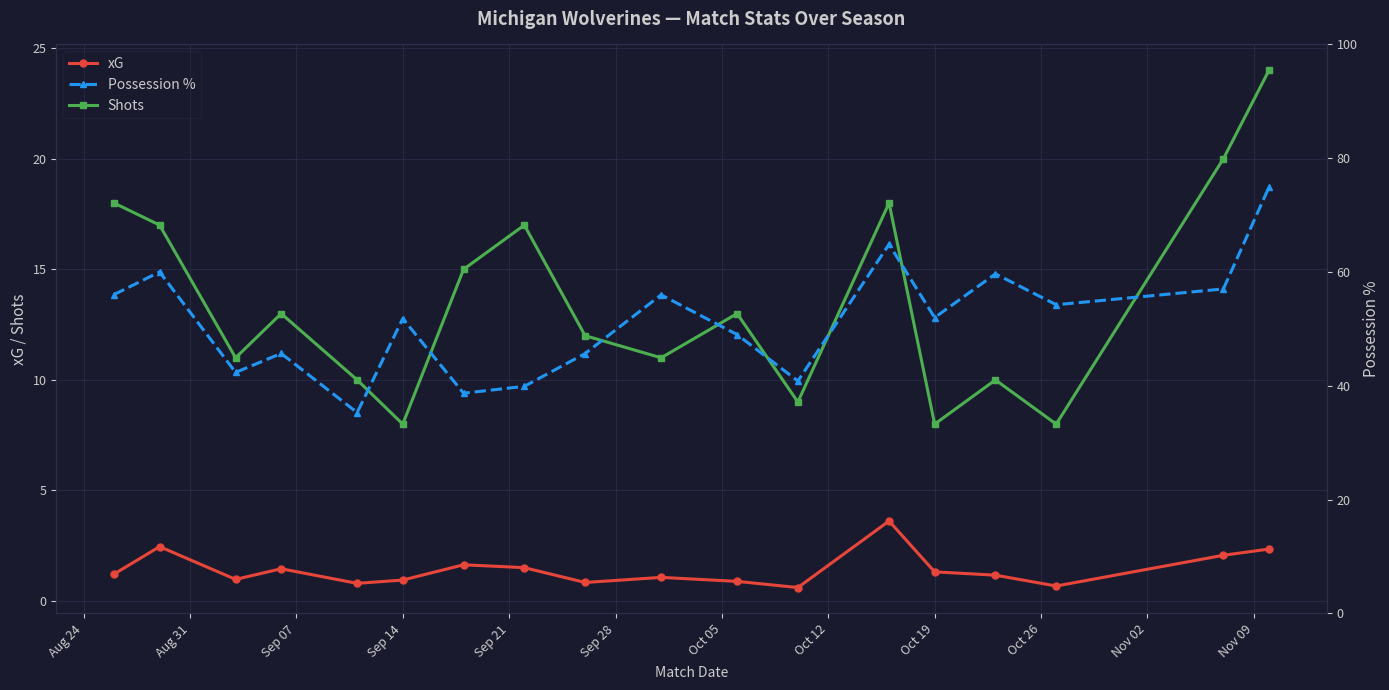

True or false: xG has more than 2 interior local peaks.

True